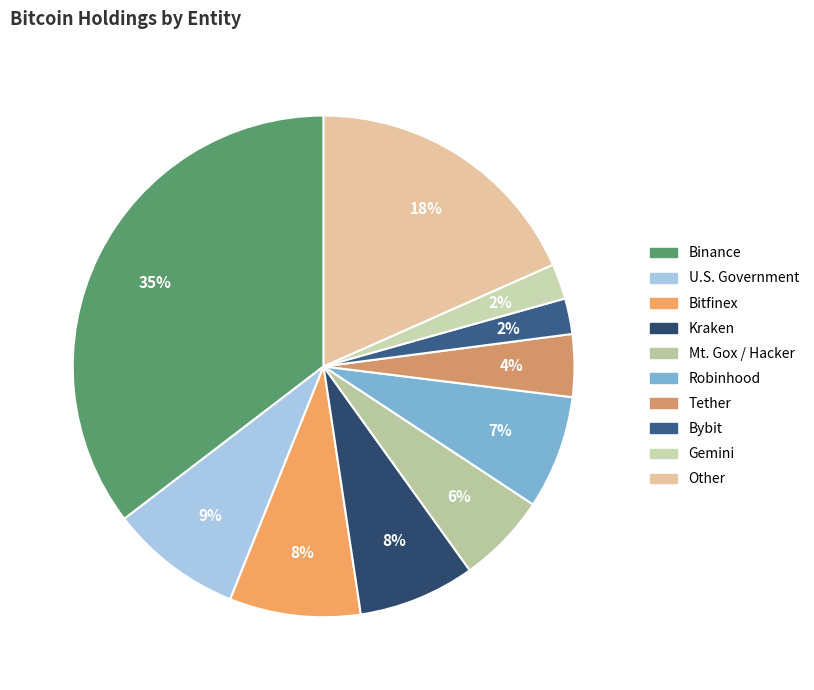

Count the number of slices in the pie.

10